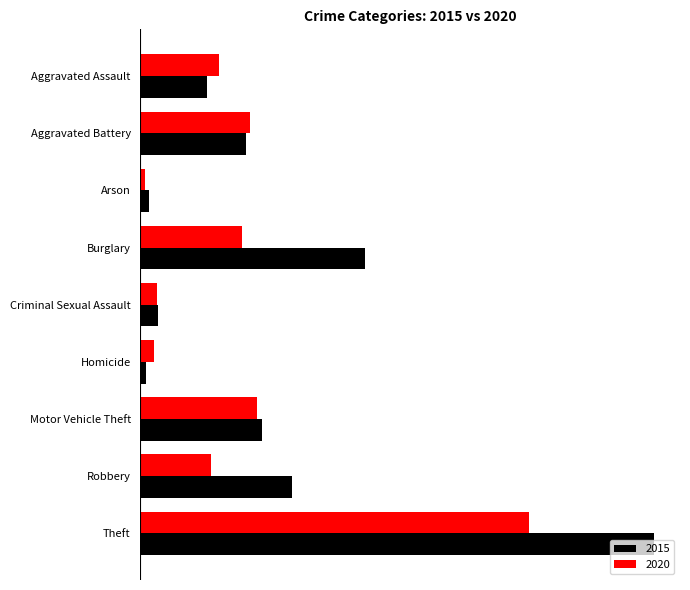

Which category has the lowest value across all series?

Arson